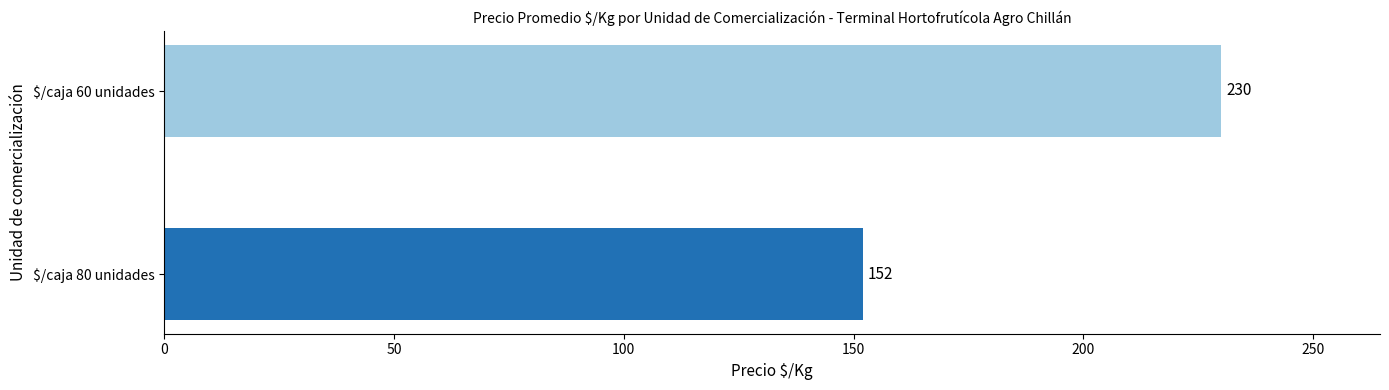

True or false: the data shows 241 at $/caja 80 unidades.

False